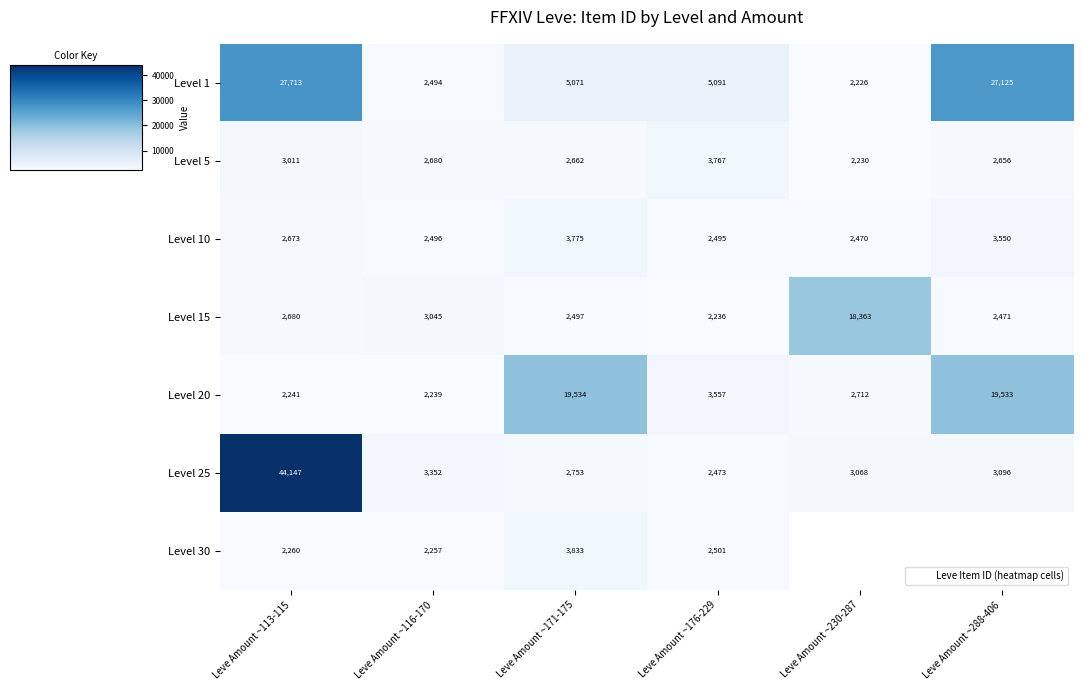

What is the sum of all Level 20 values?

49816.0